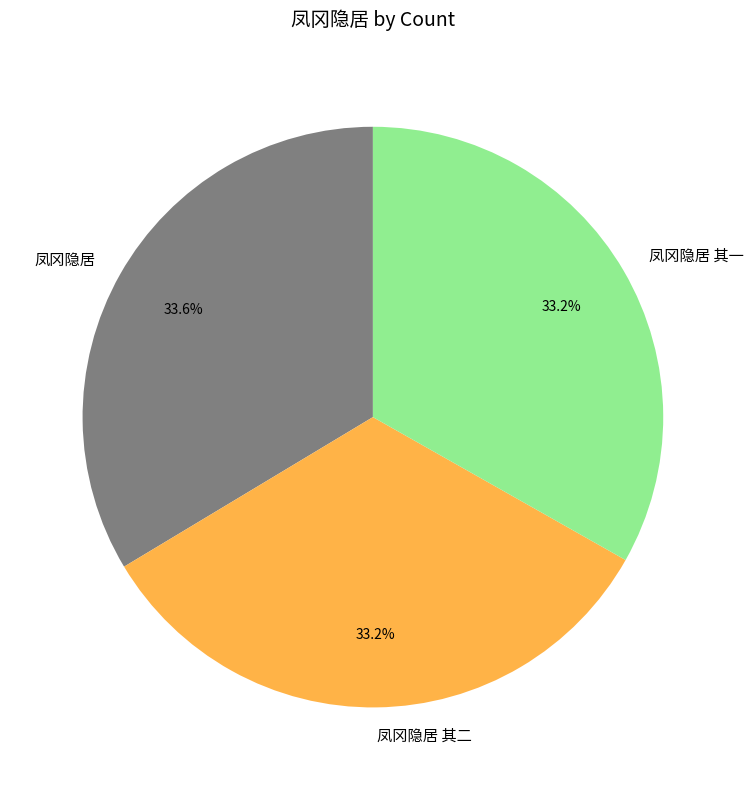

The 凤冈隐居 其二 slice represents 26% of the pie. True or false?

False